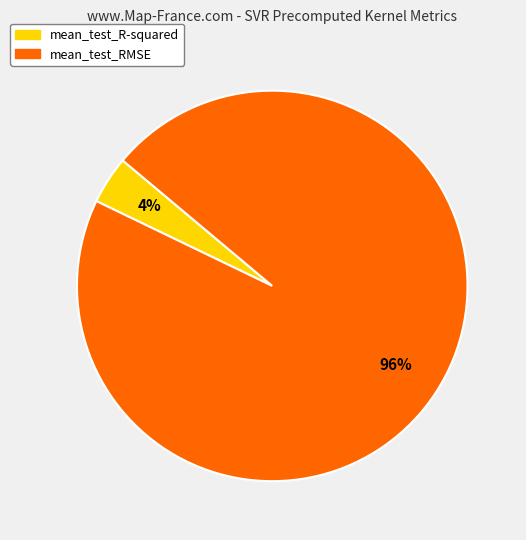

The mean_test_R-squared slice represents 4% of the pie. True or false?

True